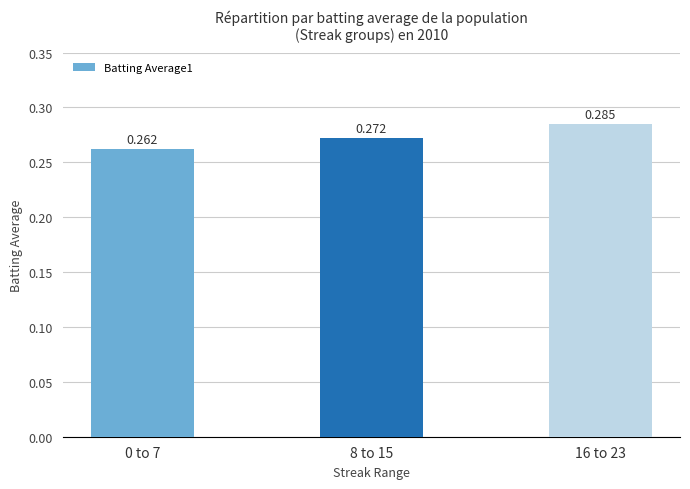

List the labels in order of value, largest first.

16 to 23, 8 to 15, 0 to 7